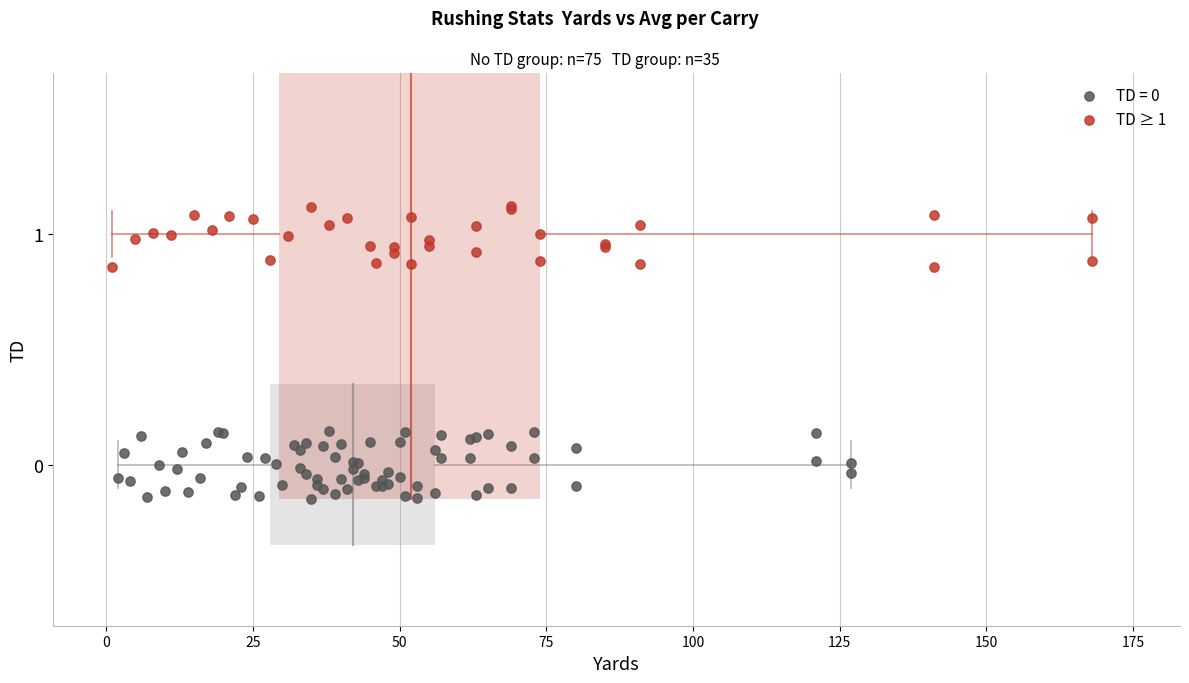

Which series contains the highest Y value?

TD ≥ 1